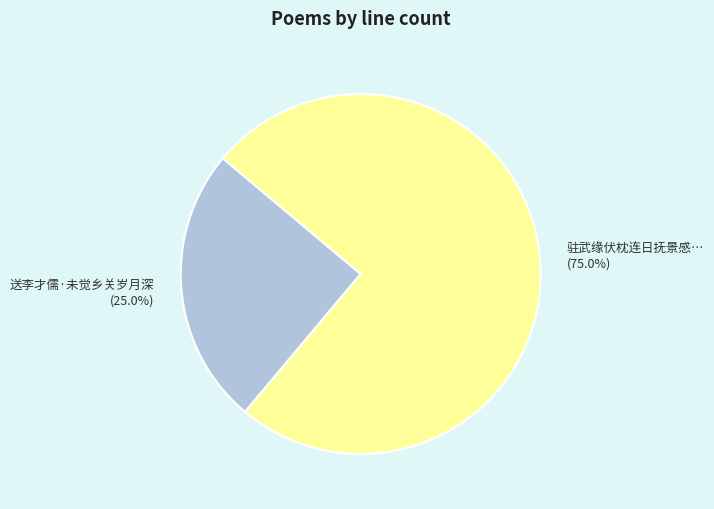

Is there any slice that represents more than half of the pie?

Yes